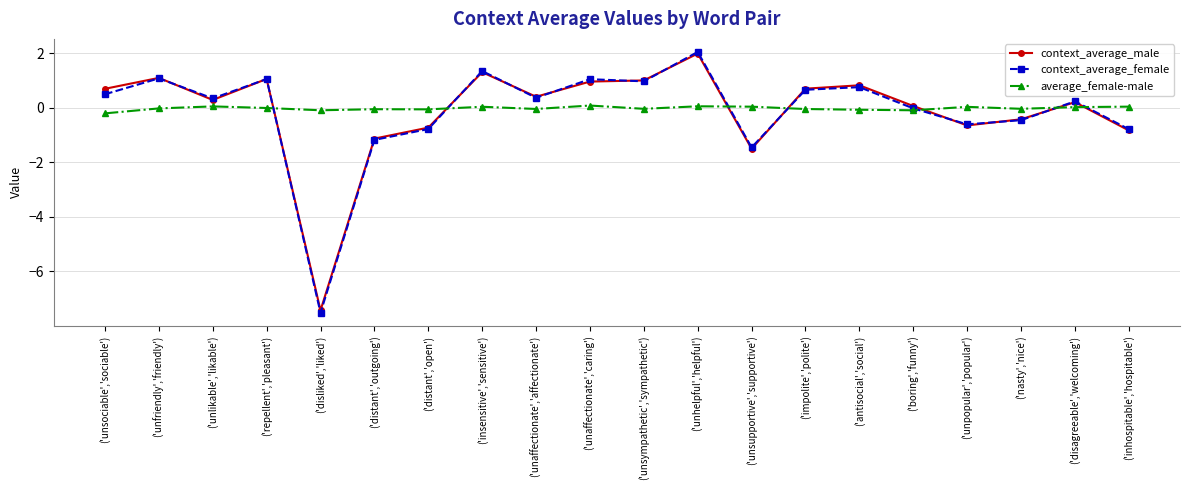

How many distinct data groups are displayed?

3